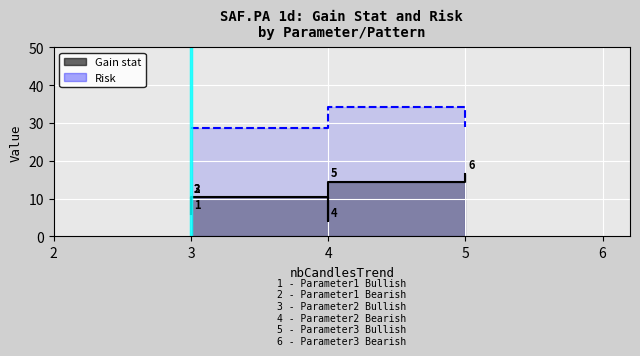

At which label is Risk closest to 31?

Parameter2 Bullish